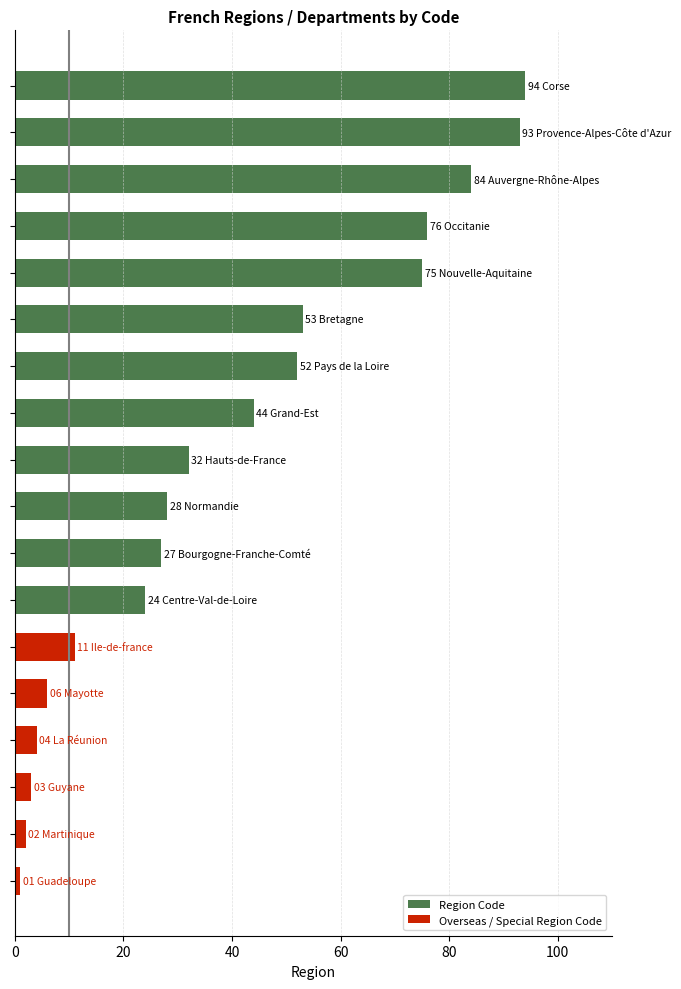

Where is the data nearest to the value 47?

Grand-Est